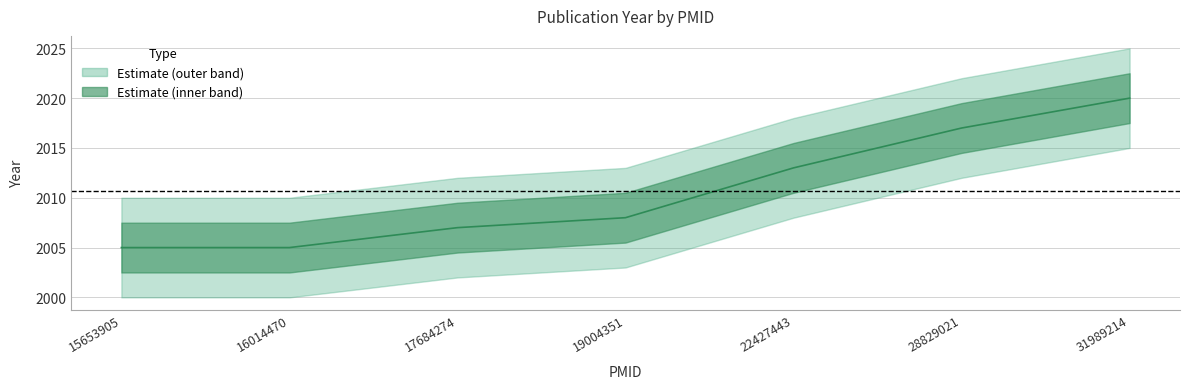

What is the sum of the values at 31989214 and 17684274?

4027